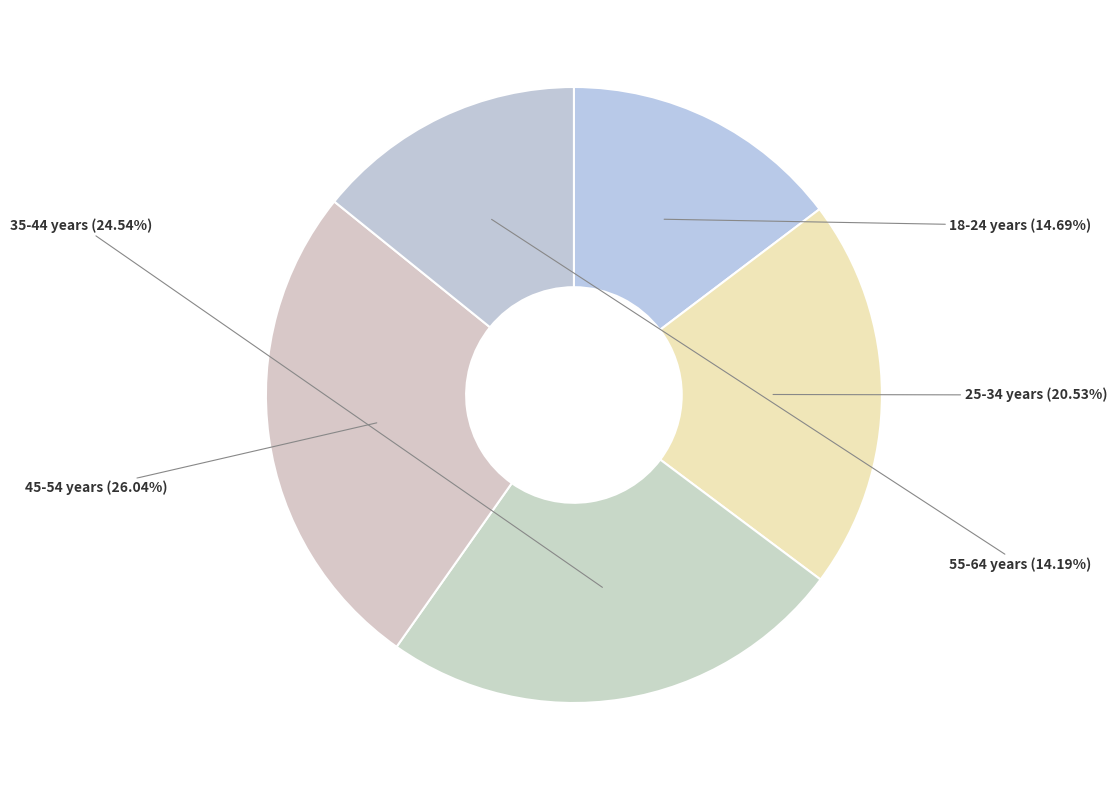

How many segments does this pie chart have?

5